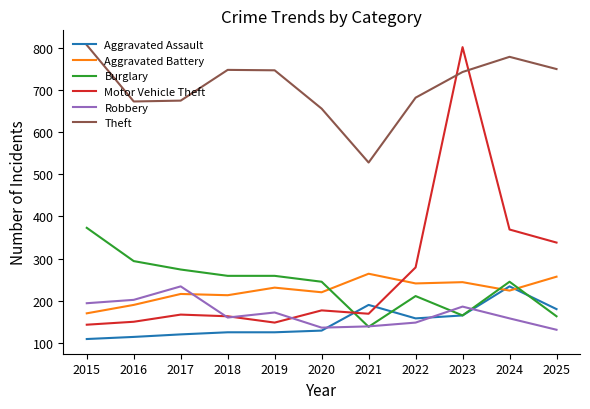

True or false: Theft and Burglary cross at least once.

False